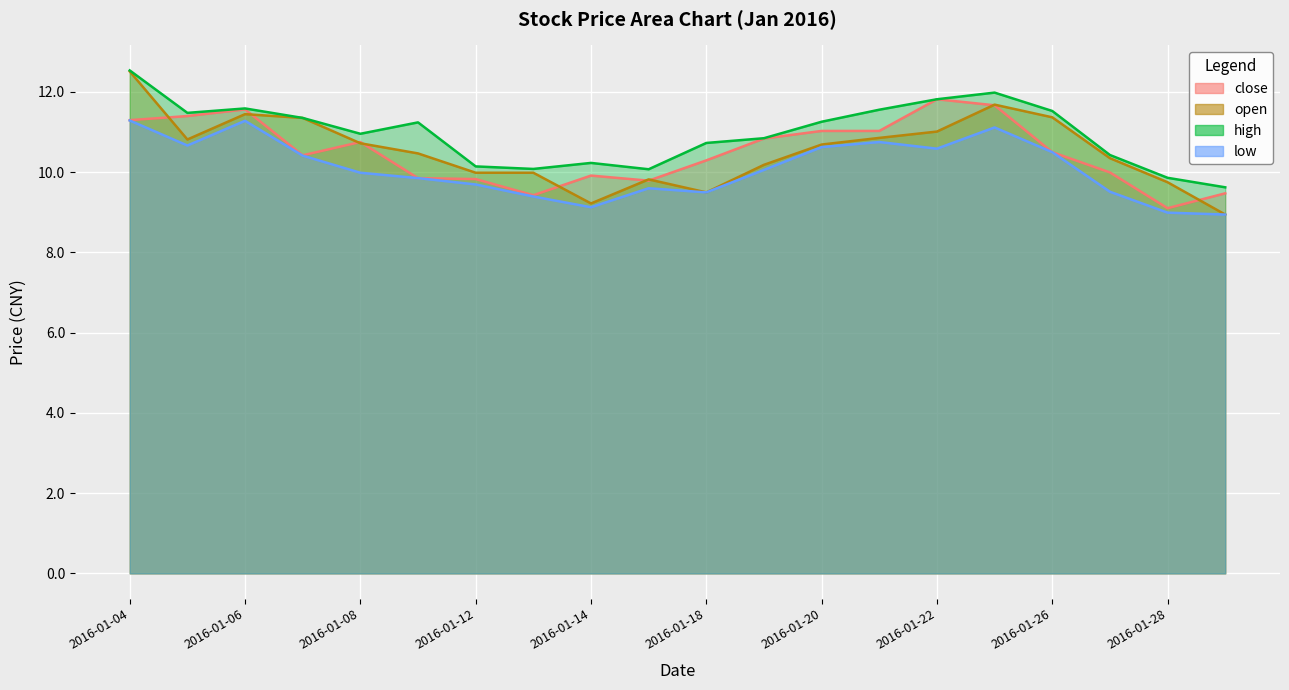

What is the highest value of the open series?

12.5